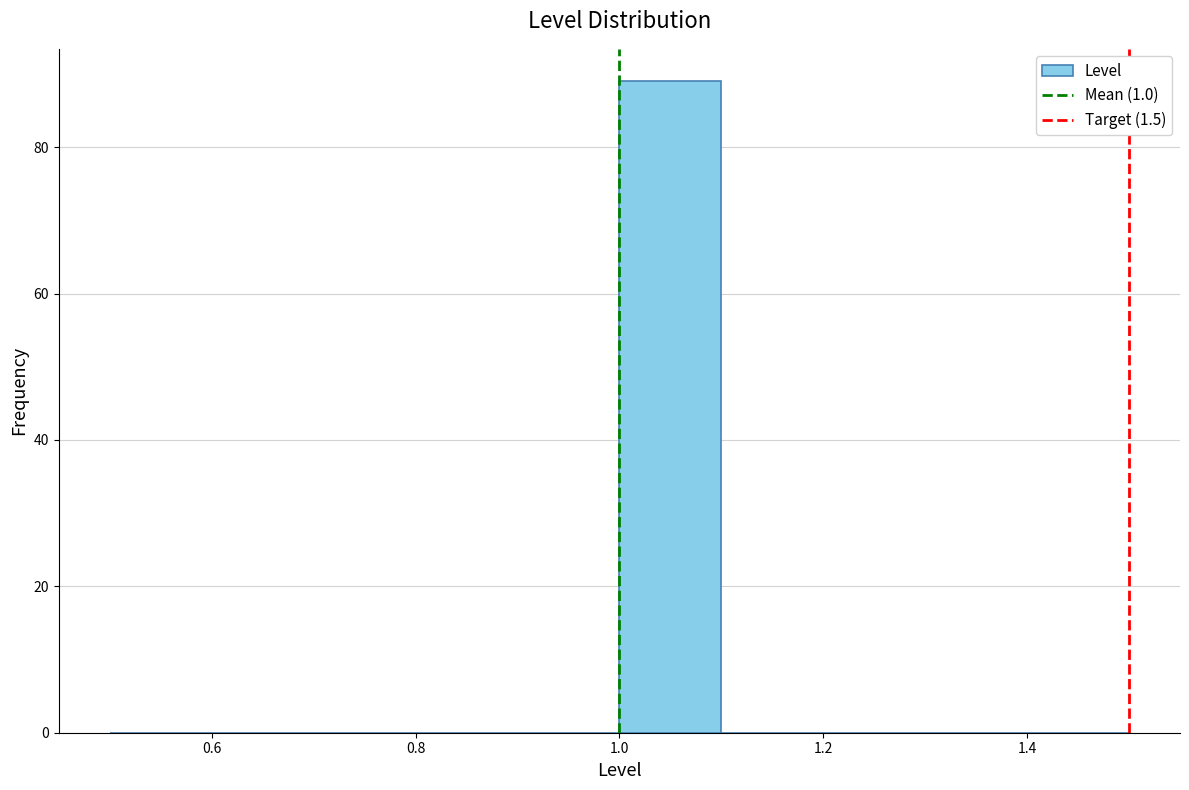

Over which range of the x-axis is the bar tallest?

1.0 to 1.1